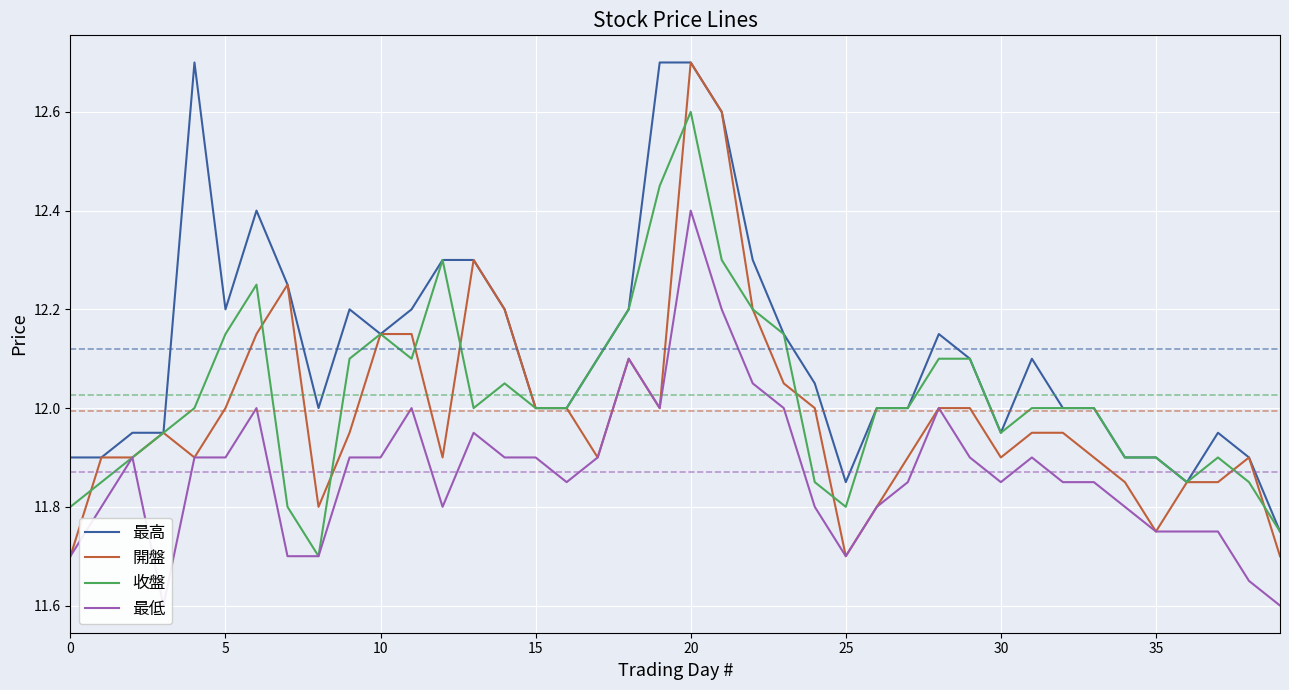

What is the difference between the highest and lowest values at 13?

0.4